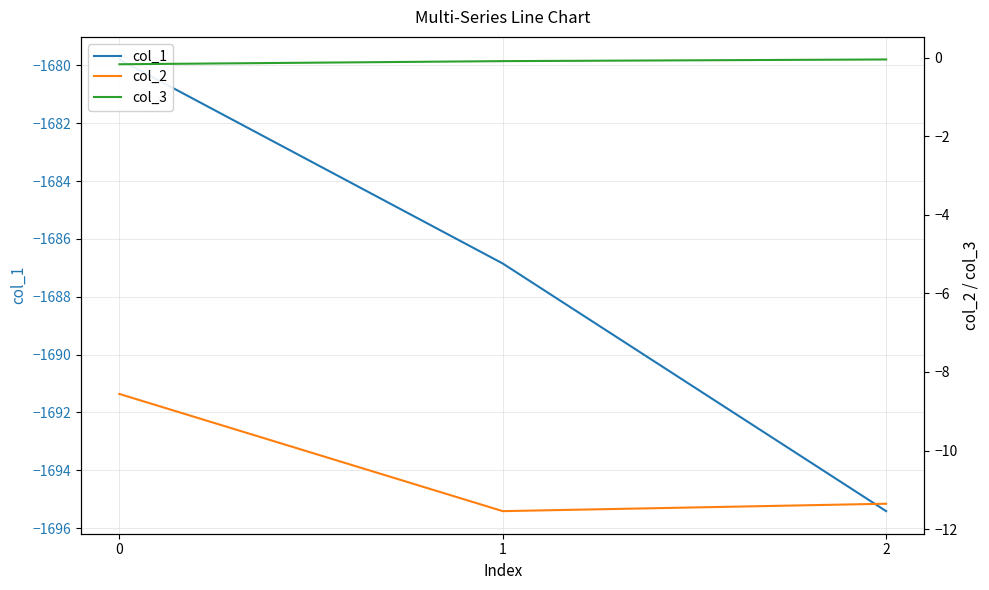

At which label is col_3 closest to 0?

2